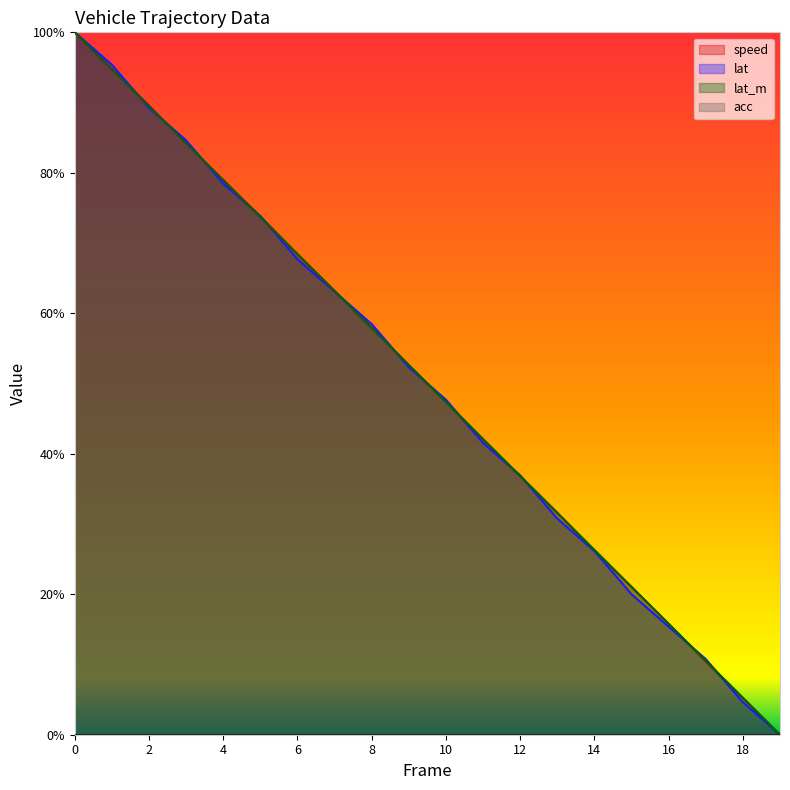

Which category has the lowest value in the speed series?

19